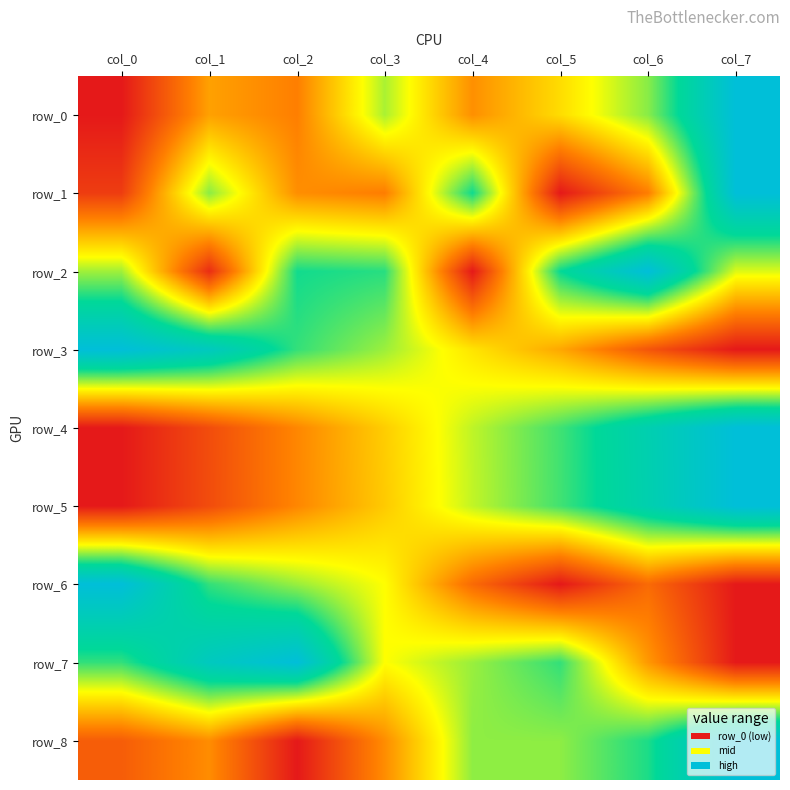

What is the difference between the maximum and minimum values in the row_6 series?

1.0